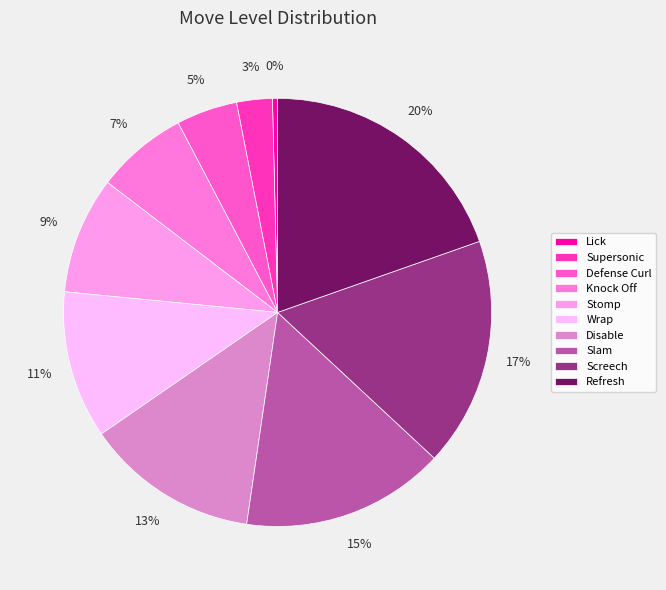

The Supersonic slice represents 3% of the pie. True or false?

True